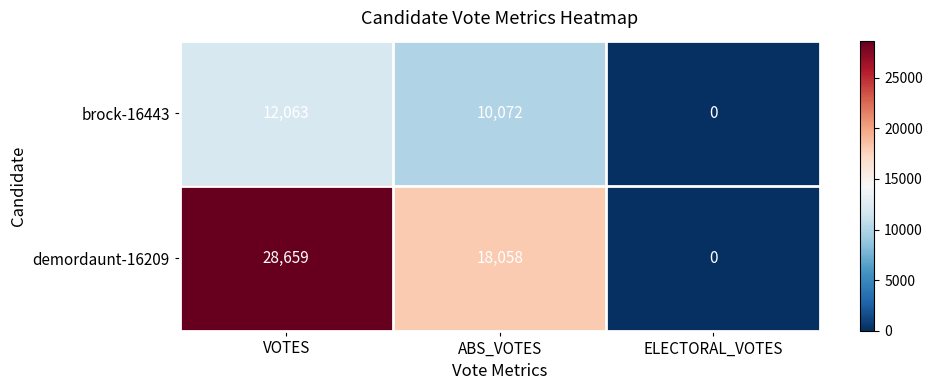

How many positive values does the demordaunt-16209 series have?

2